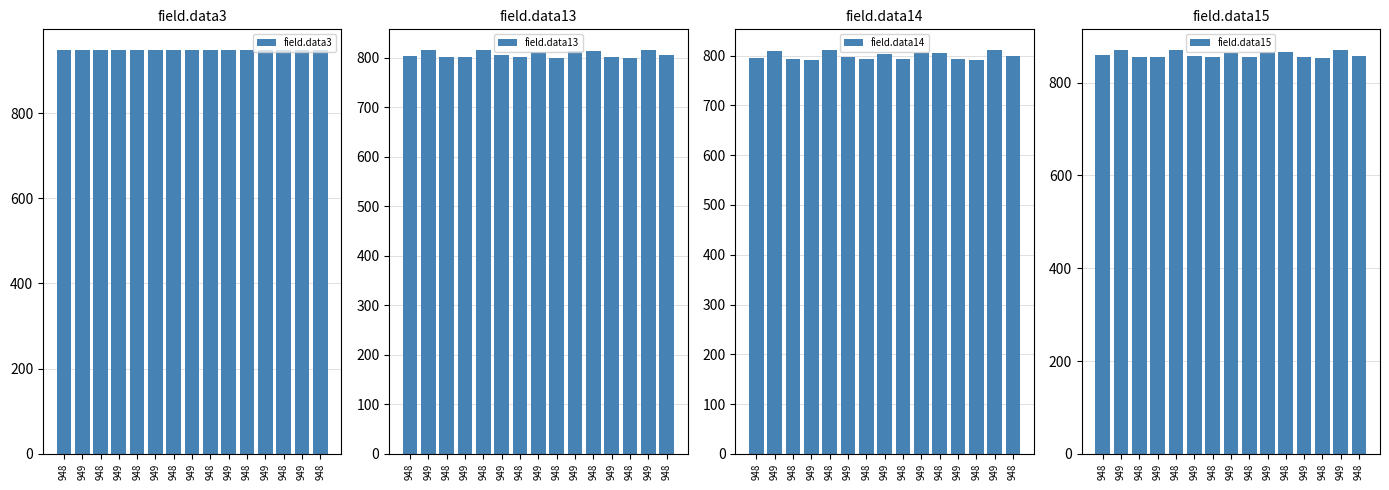

What are all the series names shown in the legend?

field.data3, field.data13, field.data14, field.data15